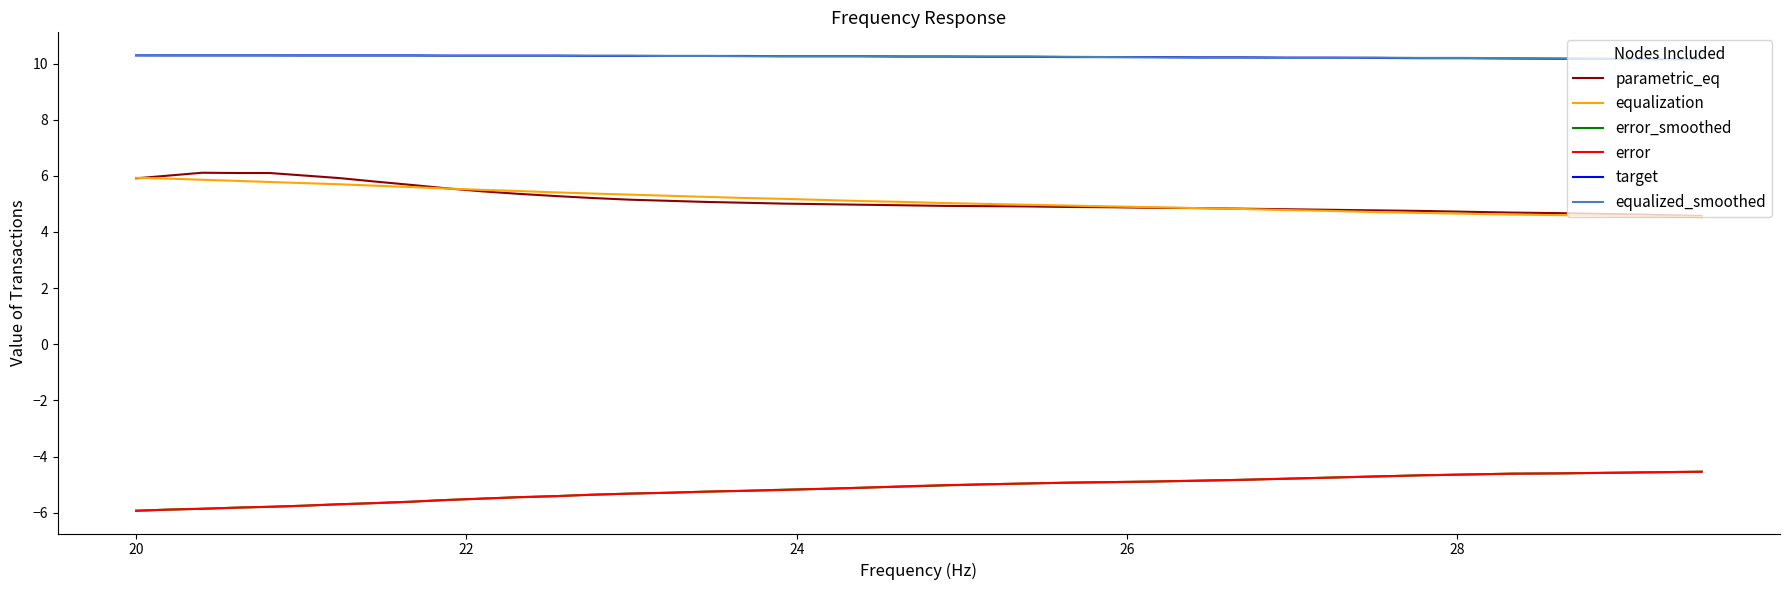

What is the highest value of the parametric_eq series?

6.1